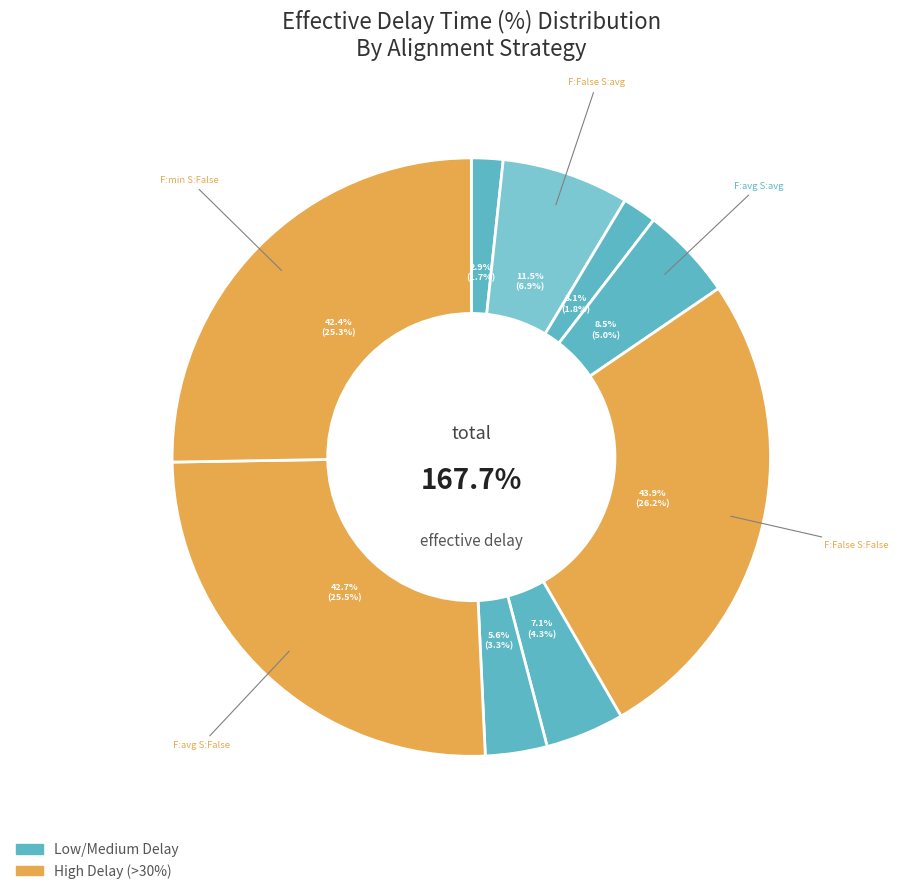

To the nearest percent, what is the average slice percentage?

11%